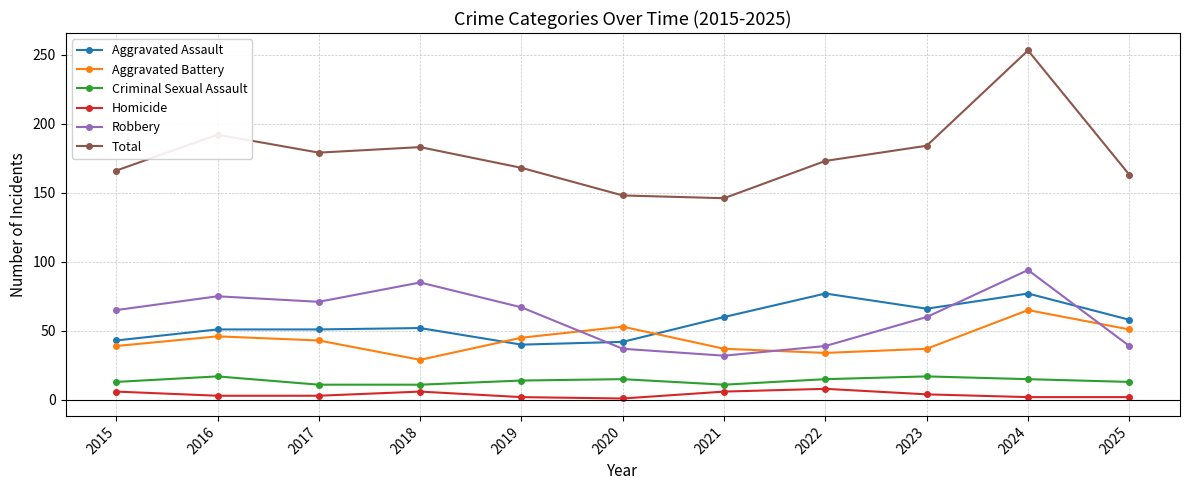

Rank the series at 2018 from highest to lowest value.

Total, Robbery, Aggravated Assault, Aggravated Battery, Criminal Sexual Assault, Homicide